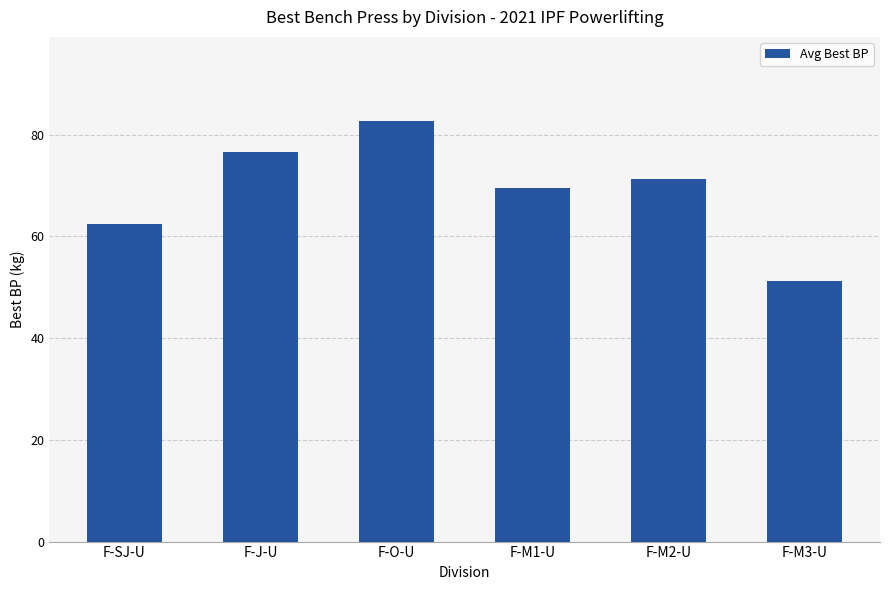

What is the label of the 1st bar from the left?

F-SJ-U